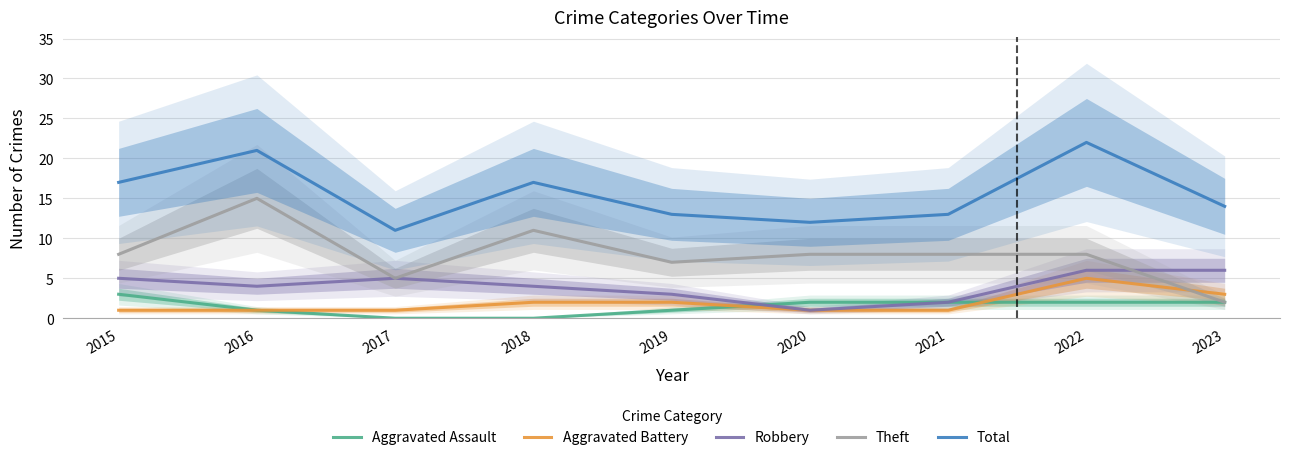

What is the difference between the maximum and second lowest values in the Theft series?

10